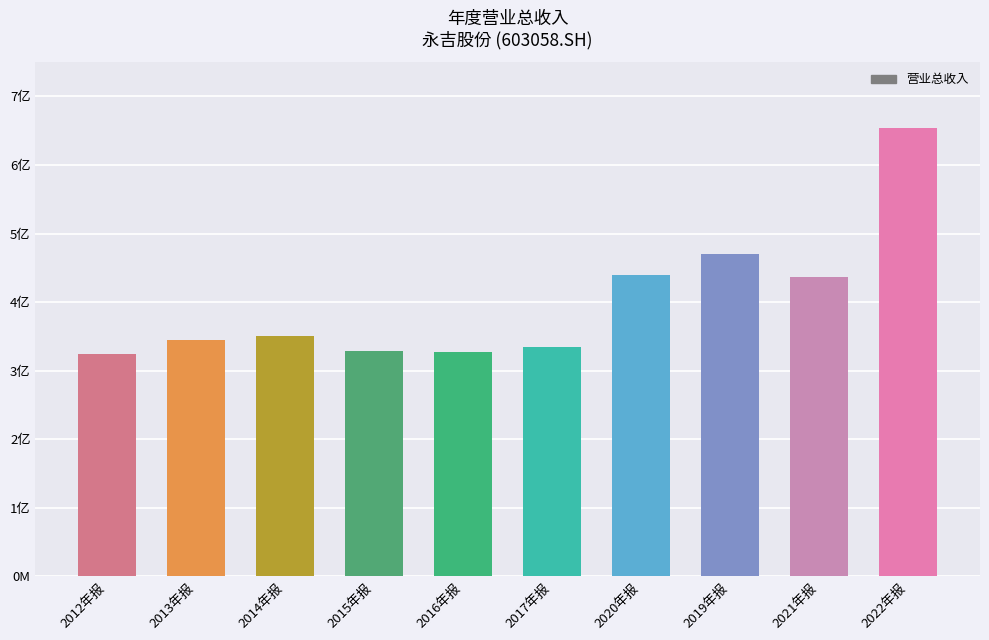

What is the minimum value shown in the chart?

324894405.9